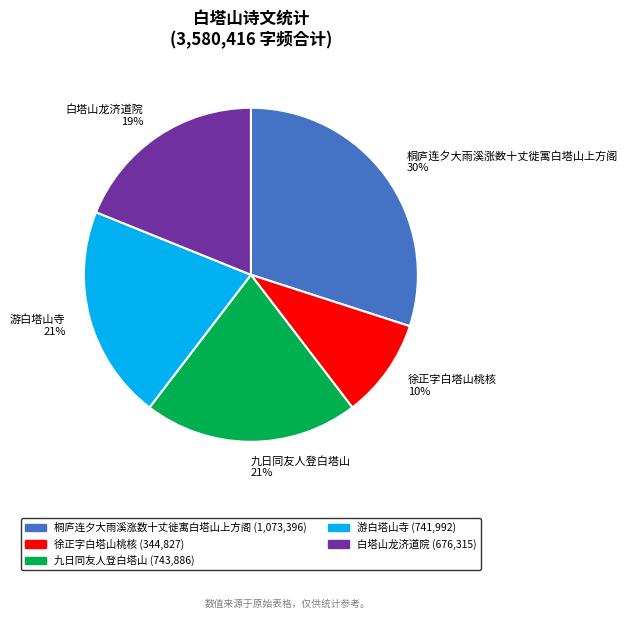

What is the largest slice in the pie chart?

桐庐连夕大雨溪涨数十丈徙寓白塔山上方阁